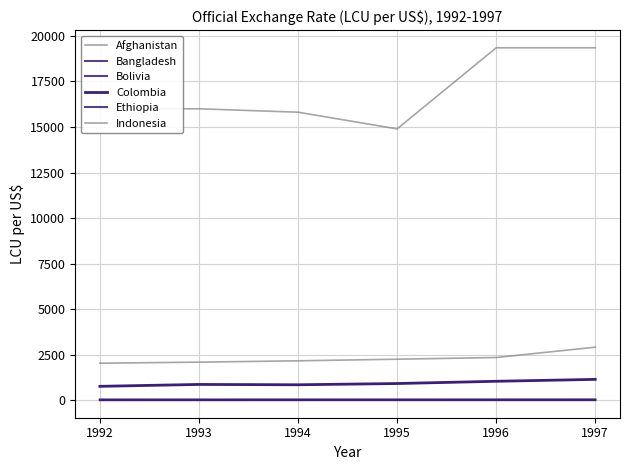

Is this an area chart (filled region under the line)?

No